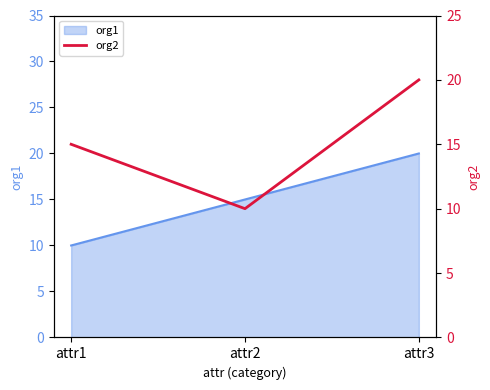

Which category has the highest value in the org1 series?

attr3